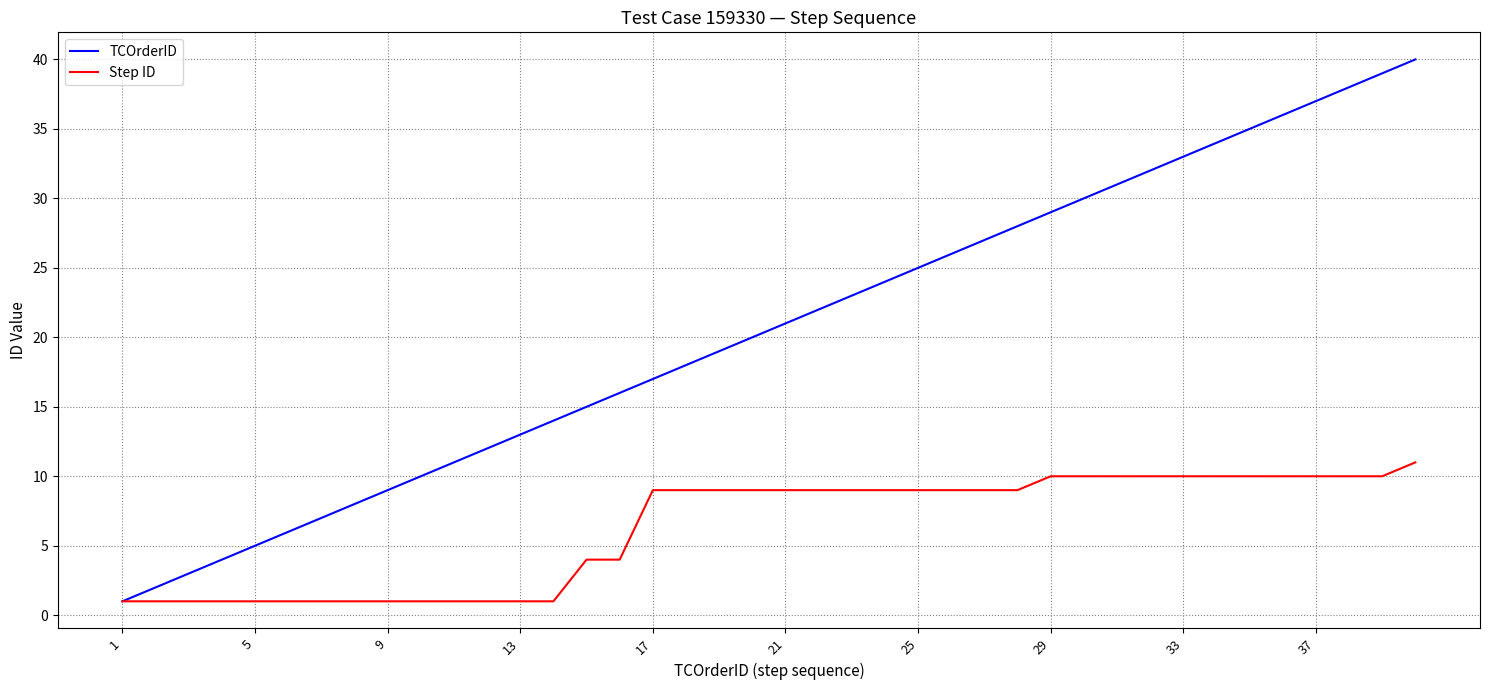

What is the maximum value shown in the chart?

40